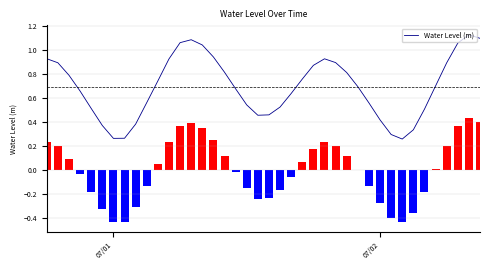

What is the difference between the maximum and minimum values?

0.9